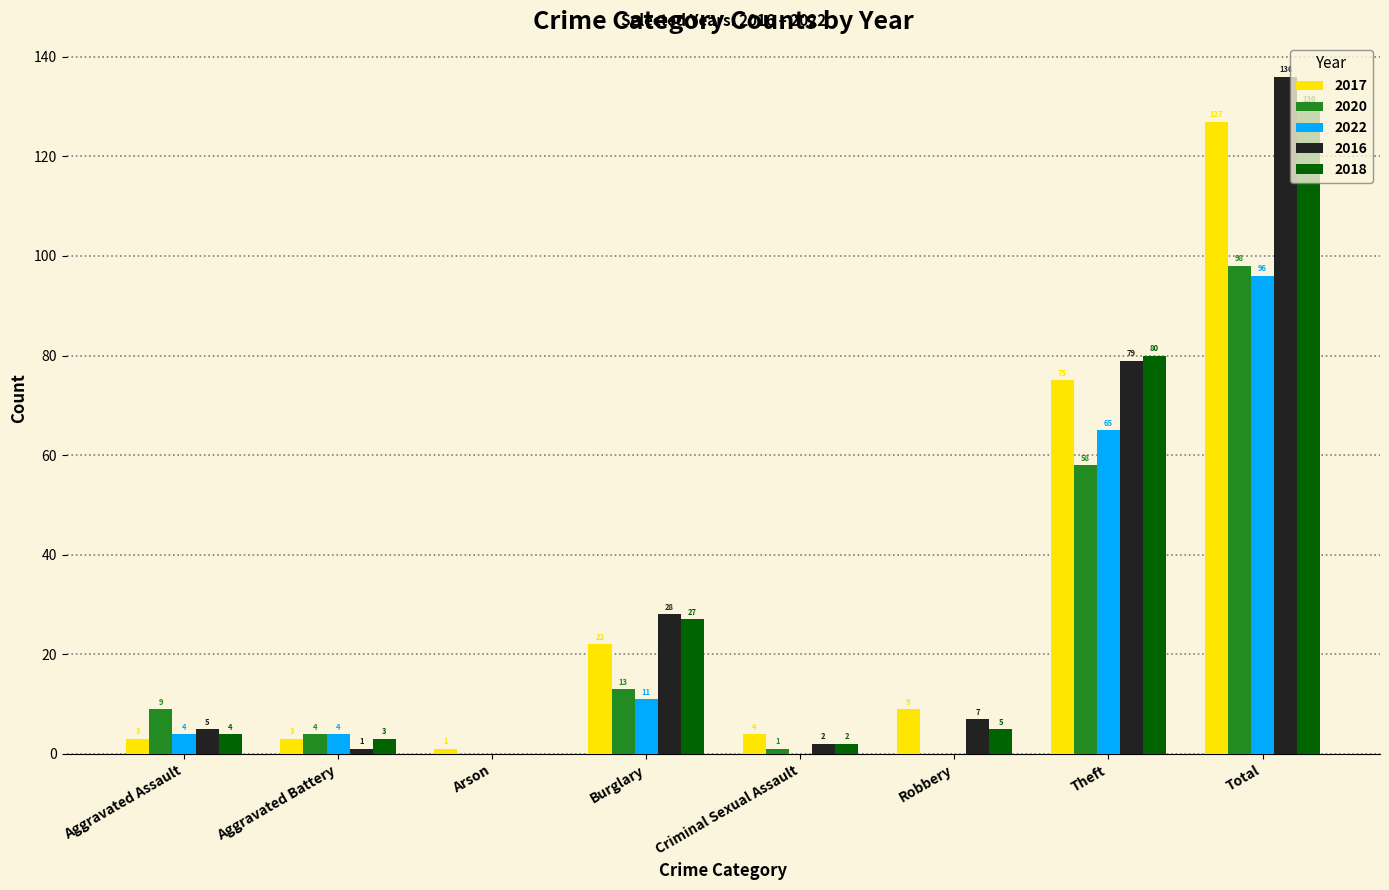

Where does the 2017 series first go above 9?

Burglary